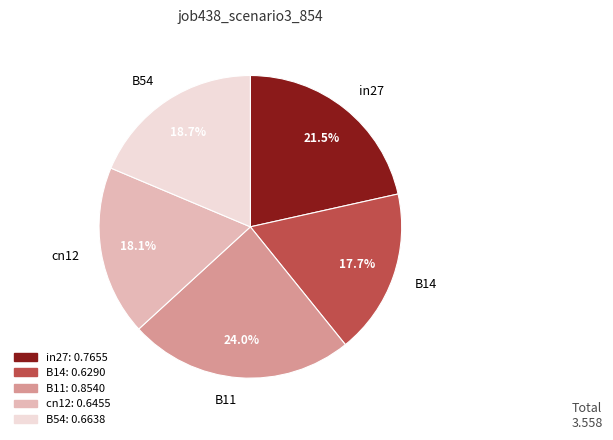

What percentage is NOT represented by B14?

82.3%